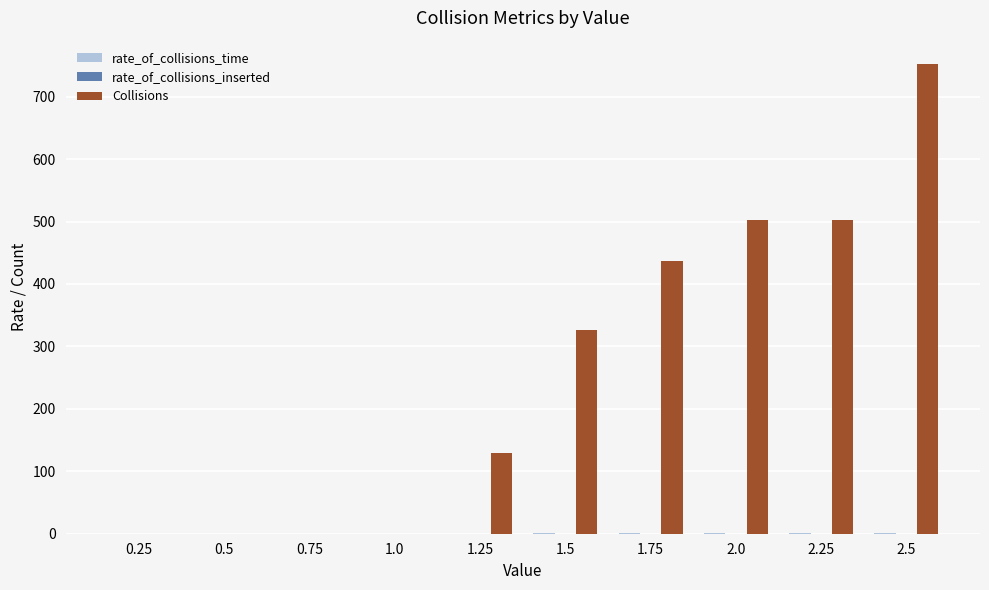

Between 0.5 and 1.5, which series saw the biggest shift?

Collisions